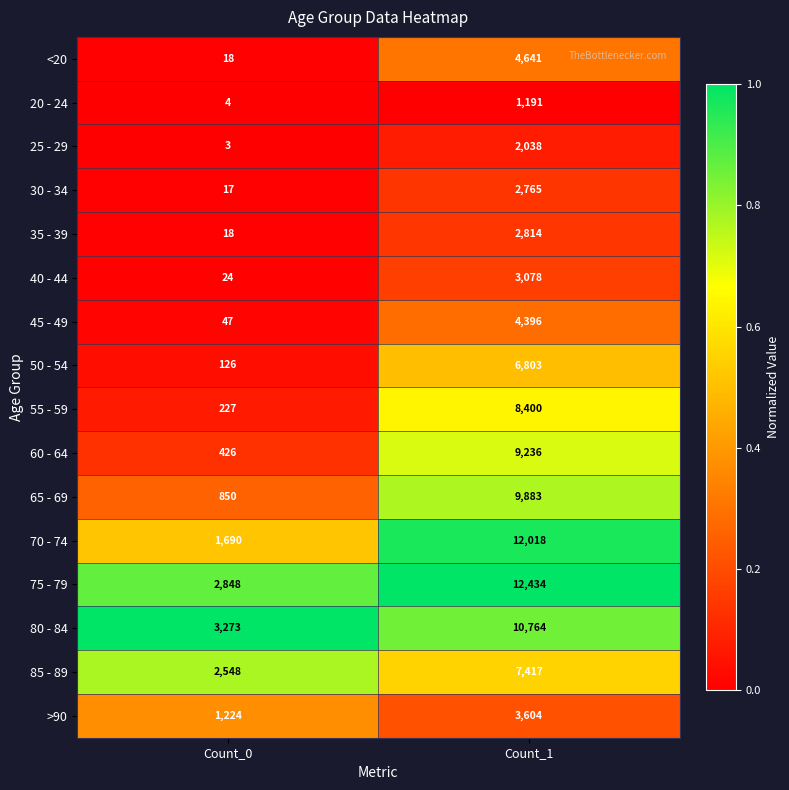

Rank the series by their maximum value, from highest to lowest.

75 - 79, 70 - 74, 80 - 84, 65 - 69, 60 - 64, 55 - 59, 85 - 89, 50 - 54, <20, 45 - 49, >90, 40 - 44, 35 - 39, 30 - 34, 25 - 29, 20 - 24